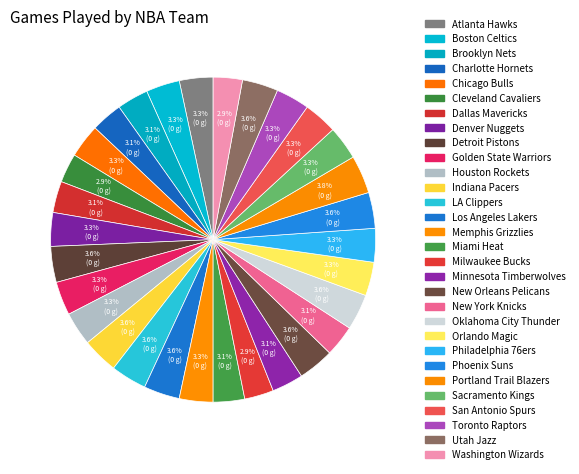

Is New York Knicks the majority of the pie?

No